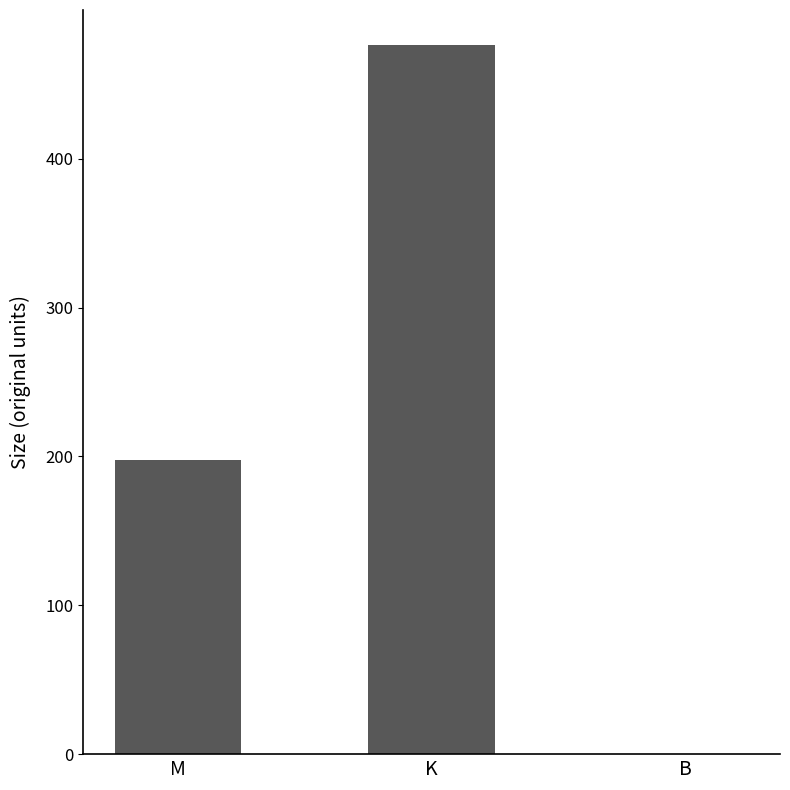

Where is the data nearest to the value 238?

M